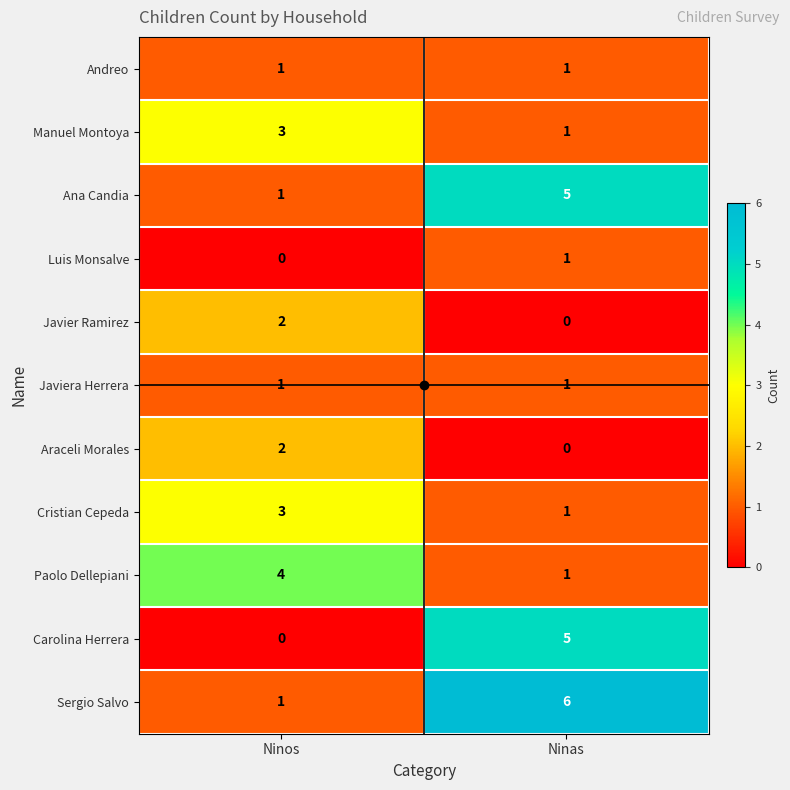

Count the number of categories in the chart.

2